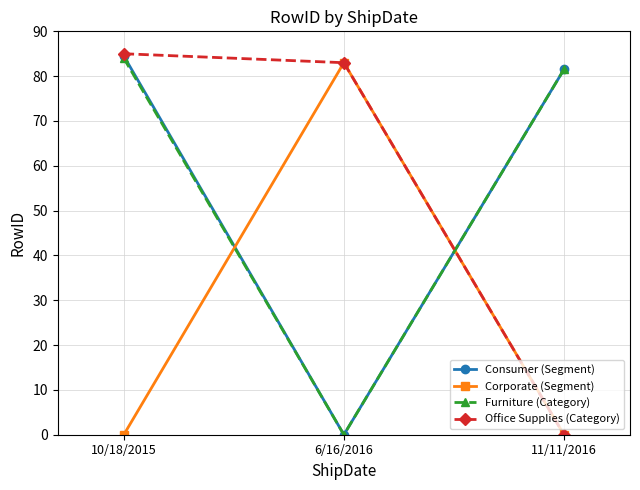

What is the spread (max minus min) of values at 6/16/2016?

83.0